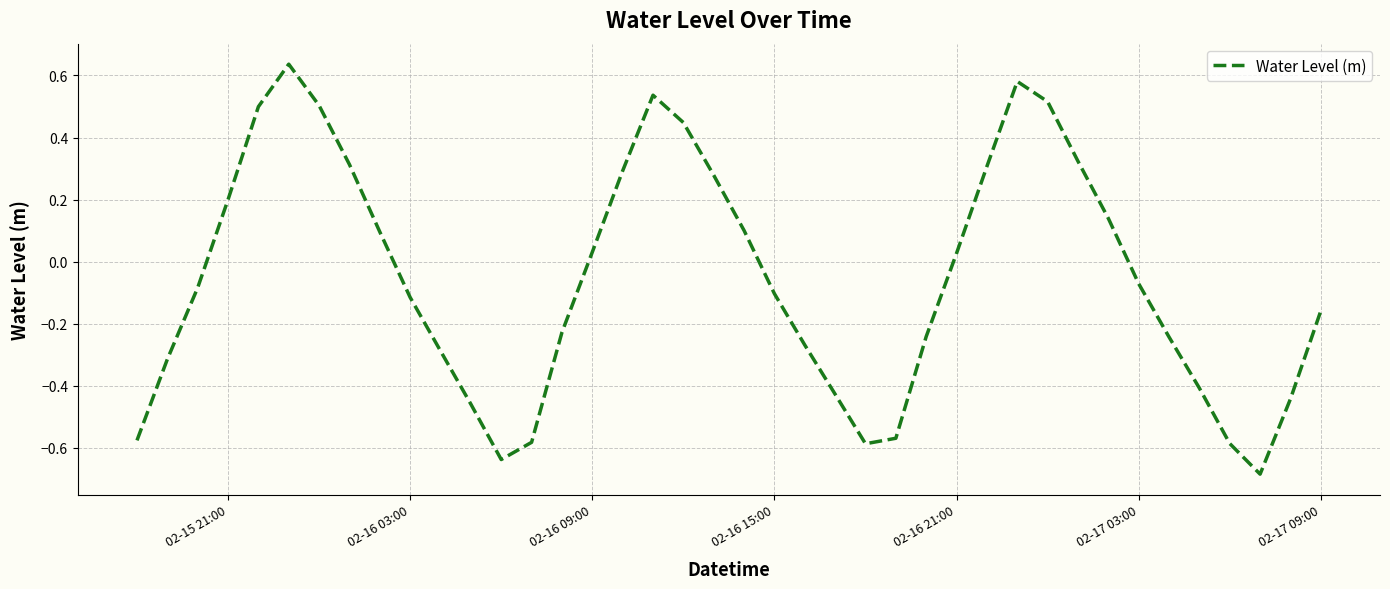

What is the difference between the second highest and second lowest values?

1.2